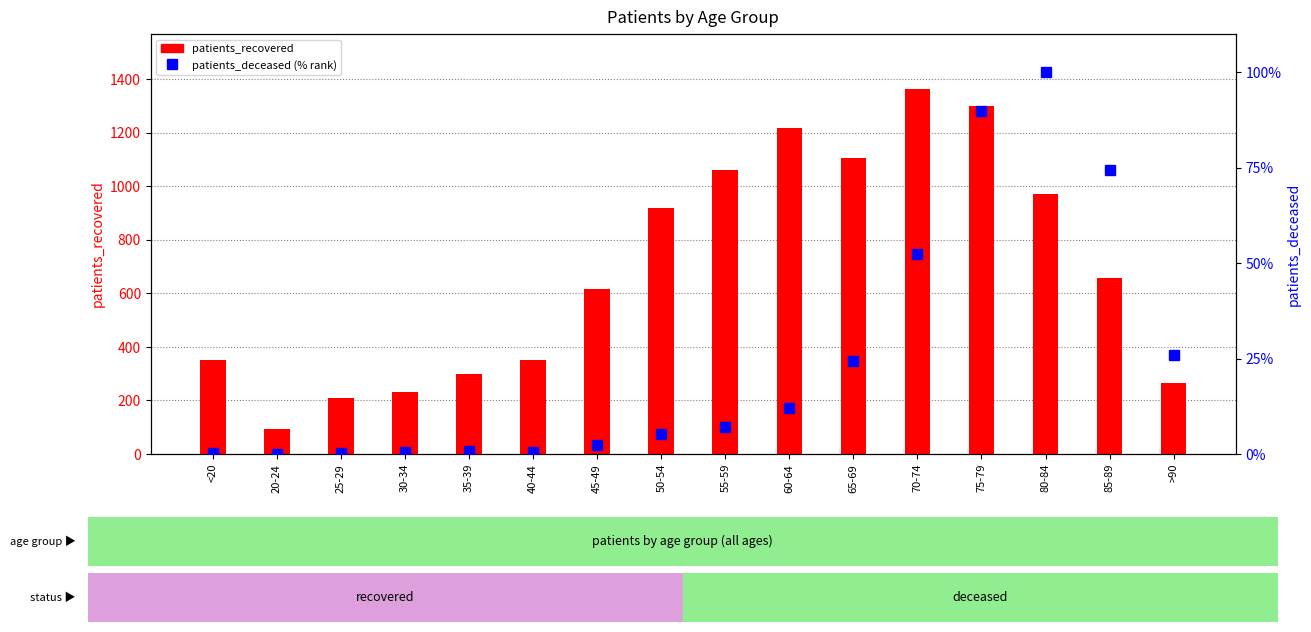

What is the spread (max minus min) of values at 75-79?

1210.2